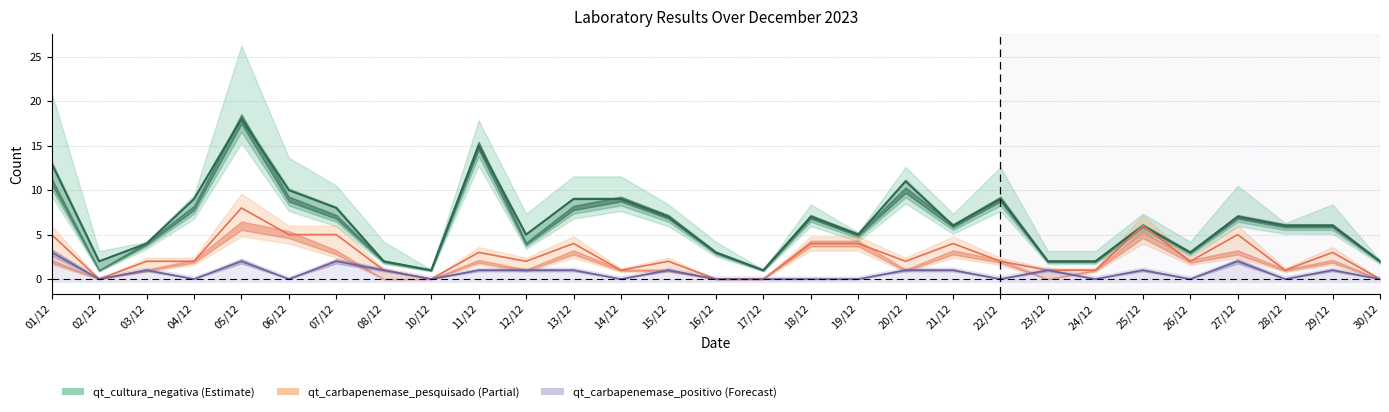

True or false: qt_pacientes and qt_carbapenemase_pesquisado intersect in this chart.

False